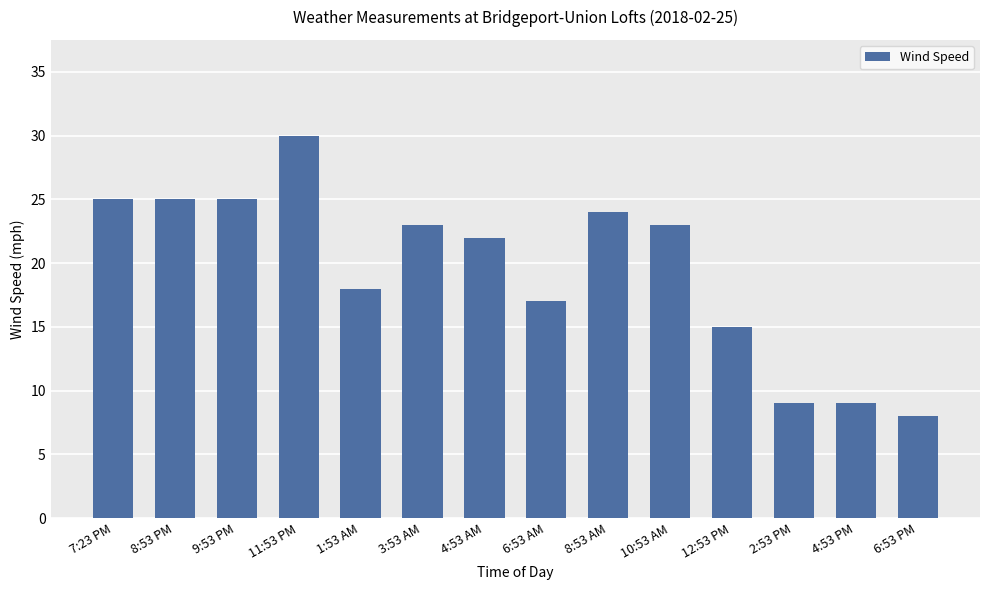

The chart shows a value of 9 at 2:53 PM. True or false?

True